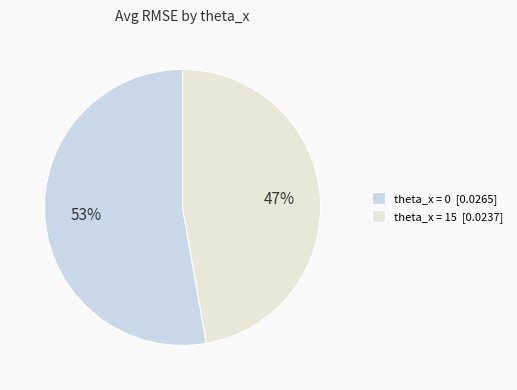

How many segments does this pie chart have?

2